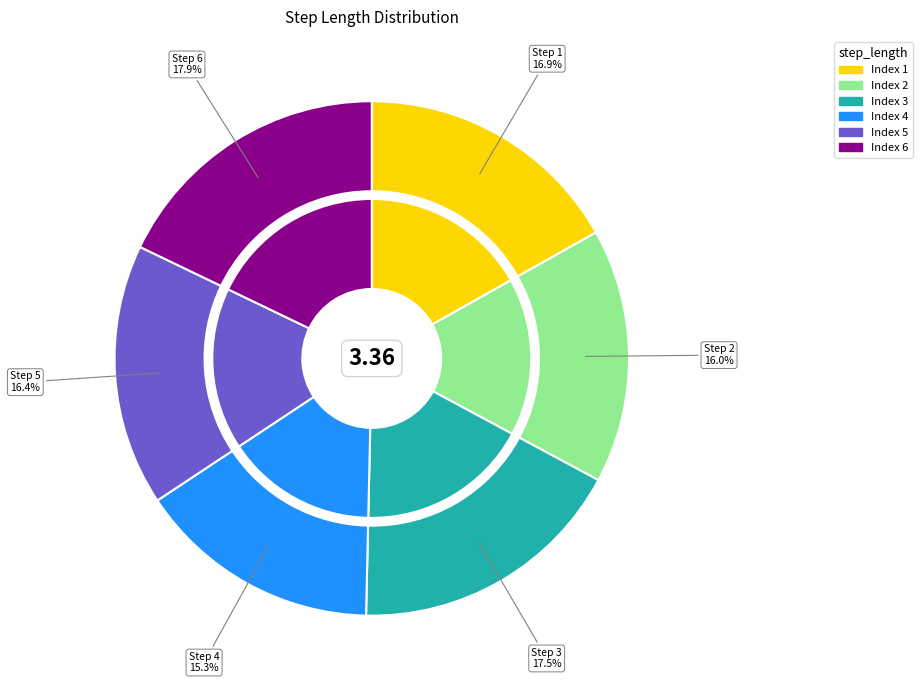

The 5 slice represents 16% of the pie. True or false?

True